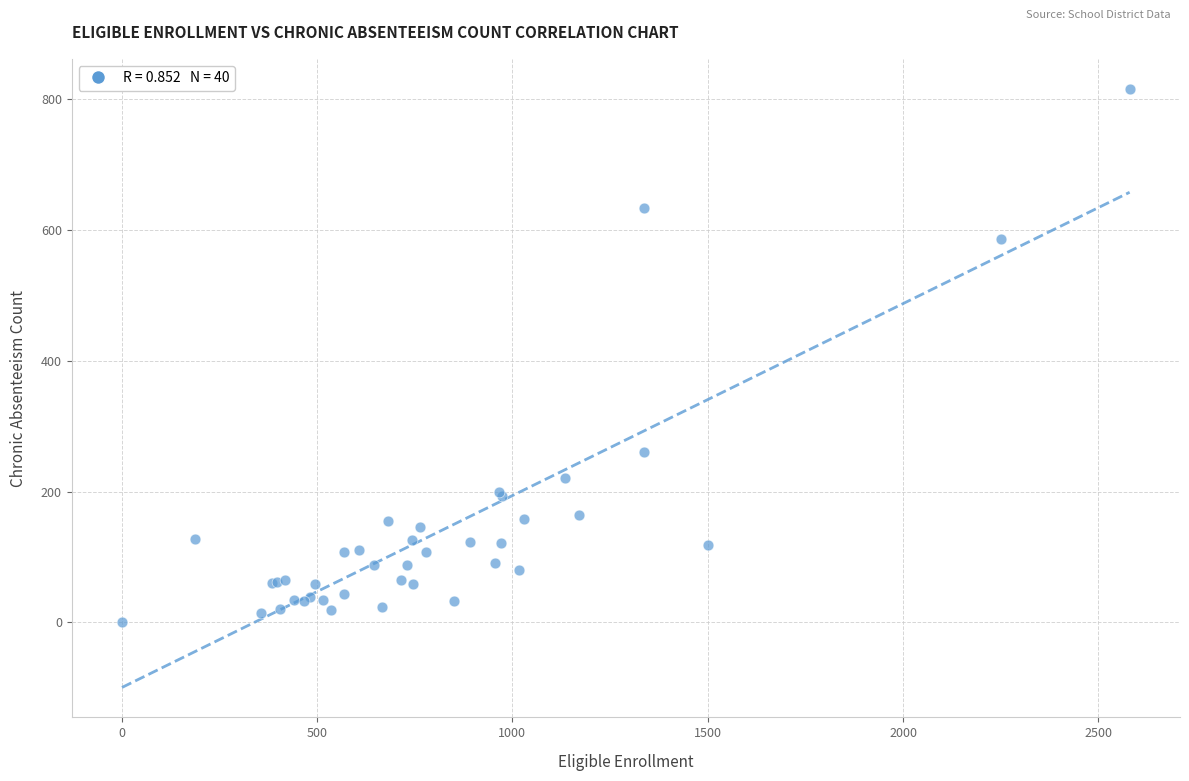

What Y value in the scatter plot is closest to 408?

260